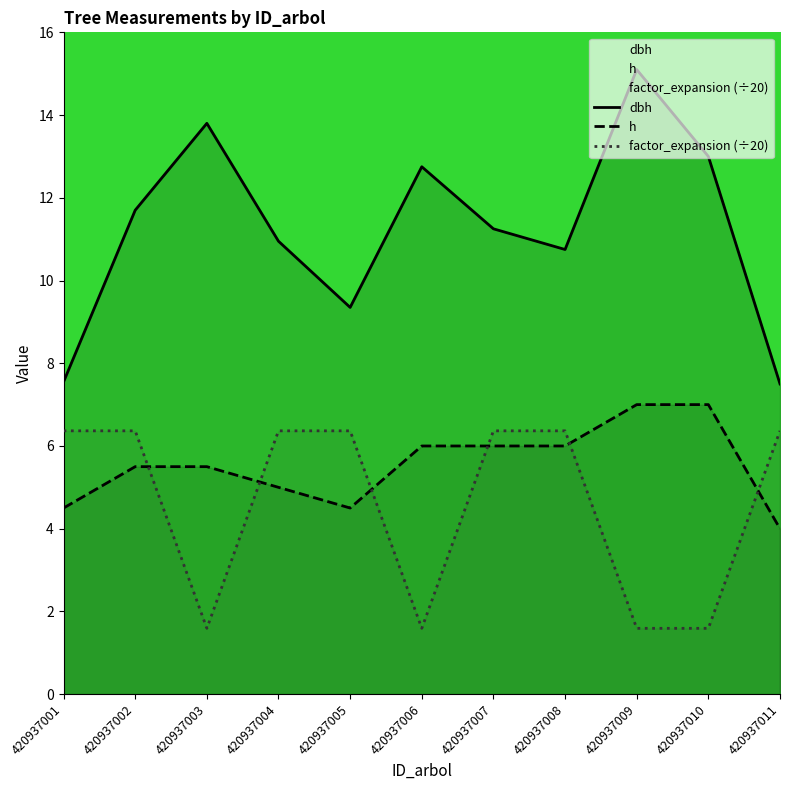

What is the value of the factor_expansion (÷20) point at the 1st from the left?

6.4